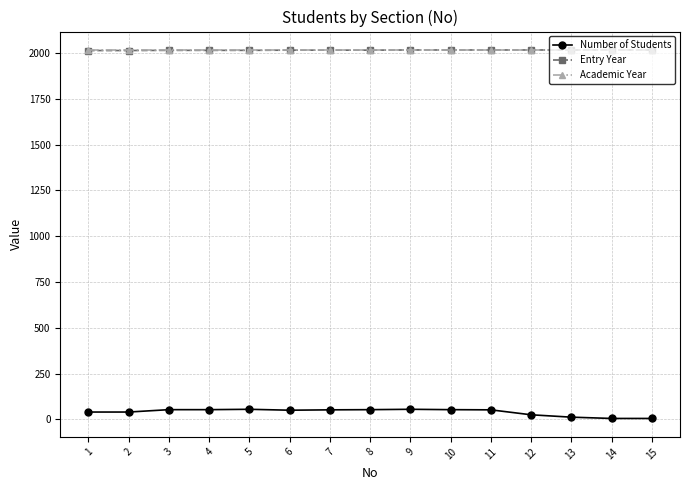

What is the greatest value displayed?

2017